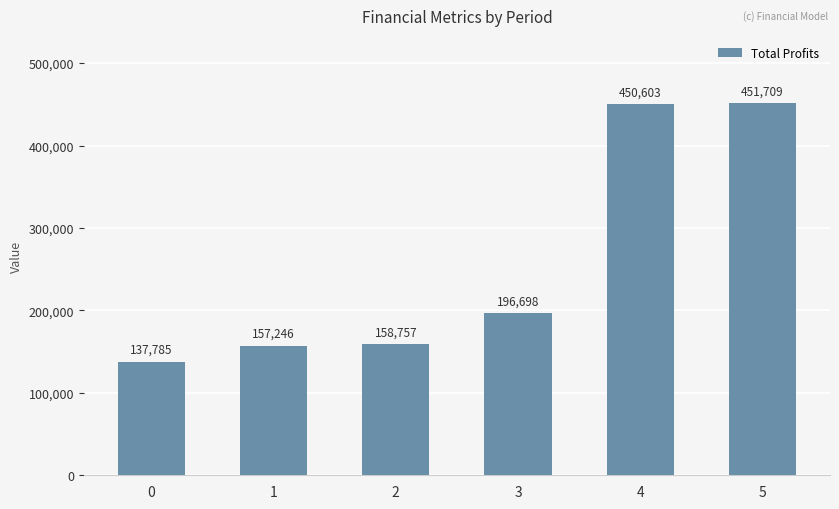

Are the bars grouped side by side (vs. stacked)?

No